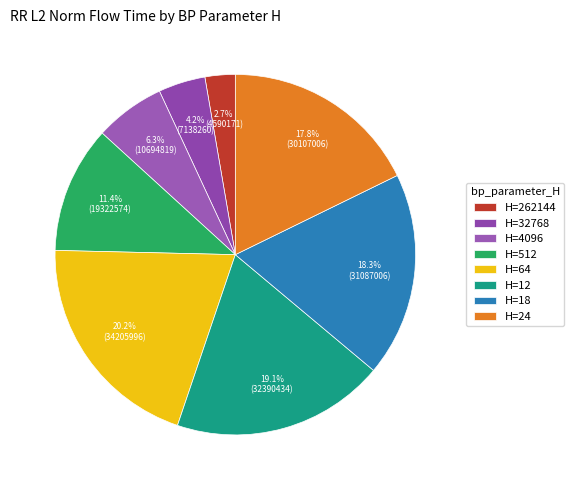

Count the number of slices in the pie.

8